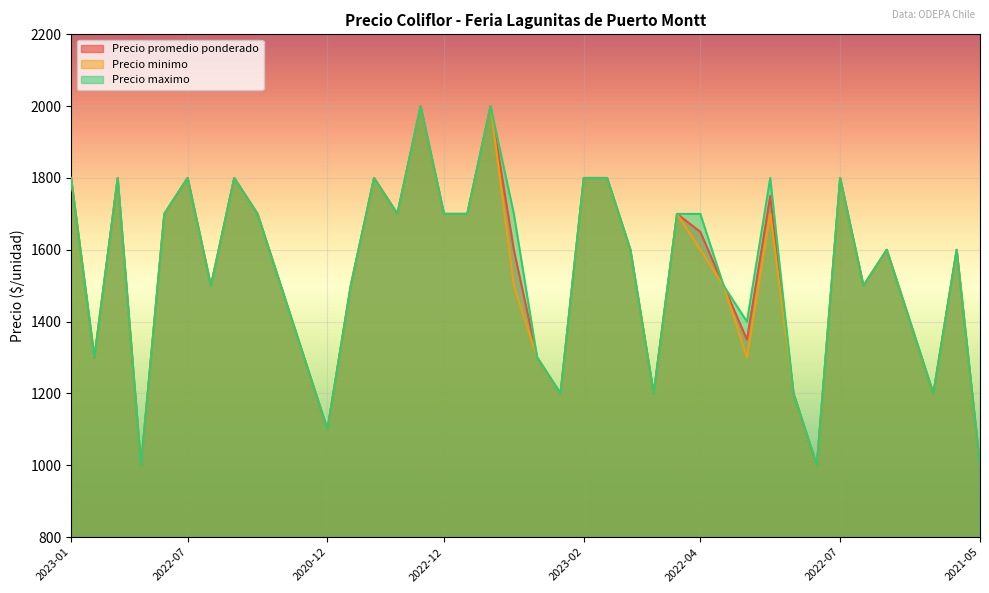

Is it true that Precio minimo equals 1700 at 2022-05-17?

True